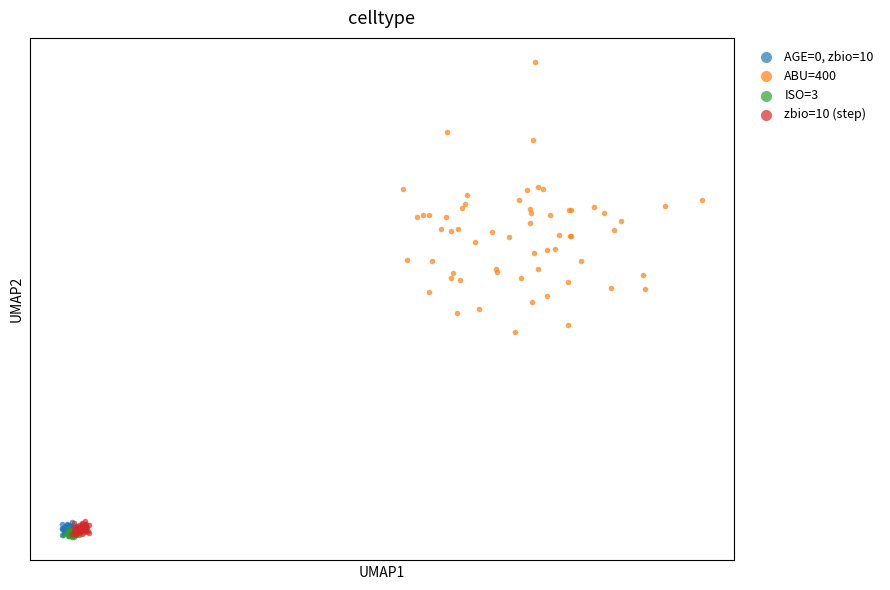

Which series contains the highest Y value?

ABU=400